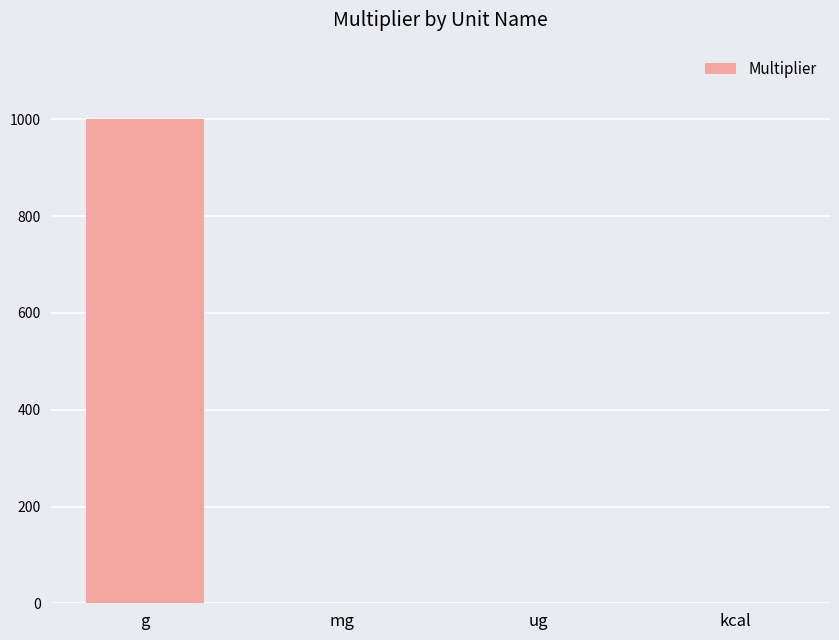

Which label corresponds to the largest value in the chart?

g